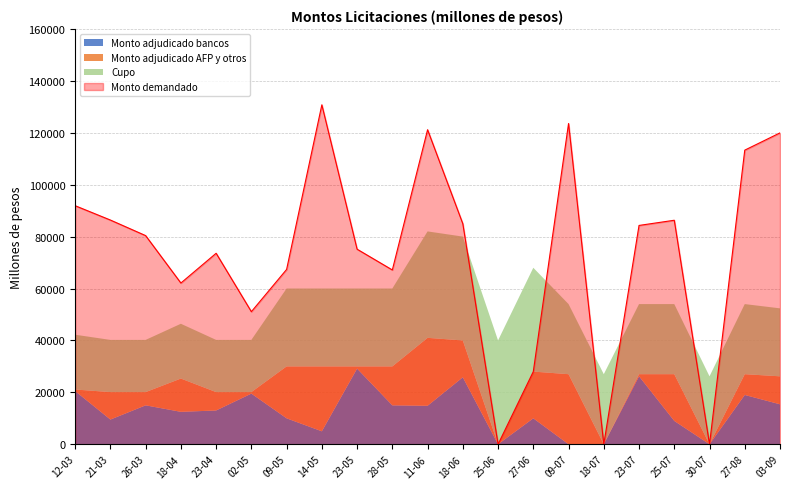

What position from the right is 18-06?

10